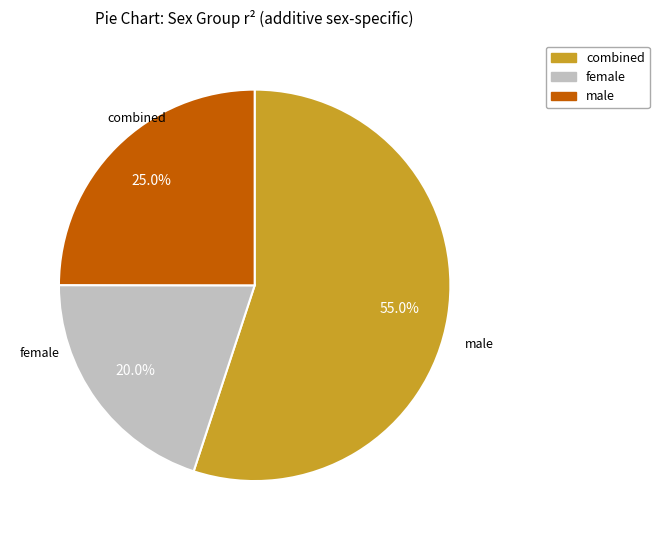

Is there any slice that represents more than half of the pie?

Yes